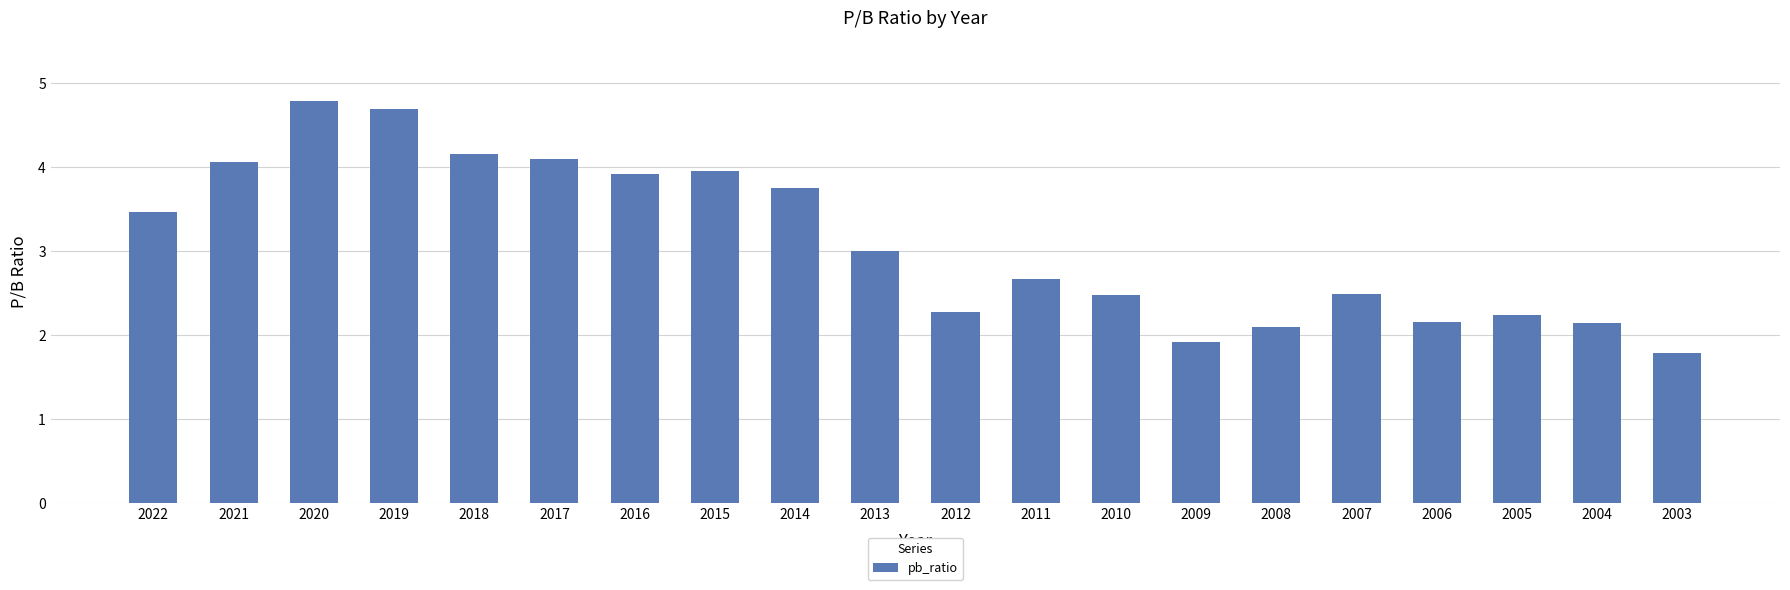

What is the difference between the maximum and minimum values?

3.0